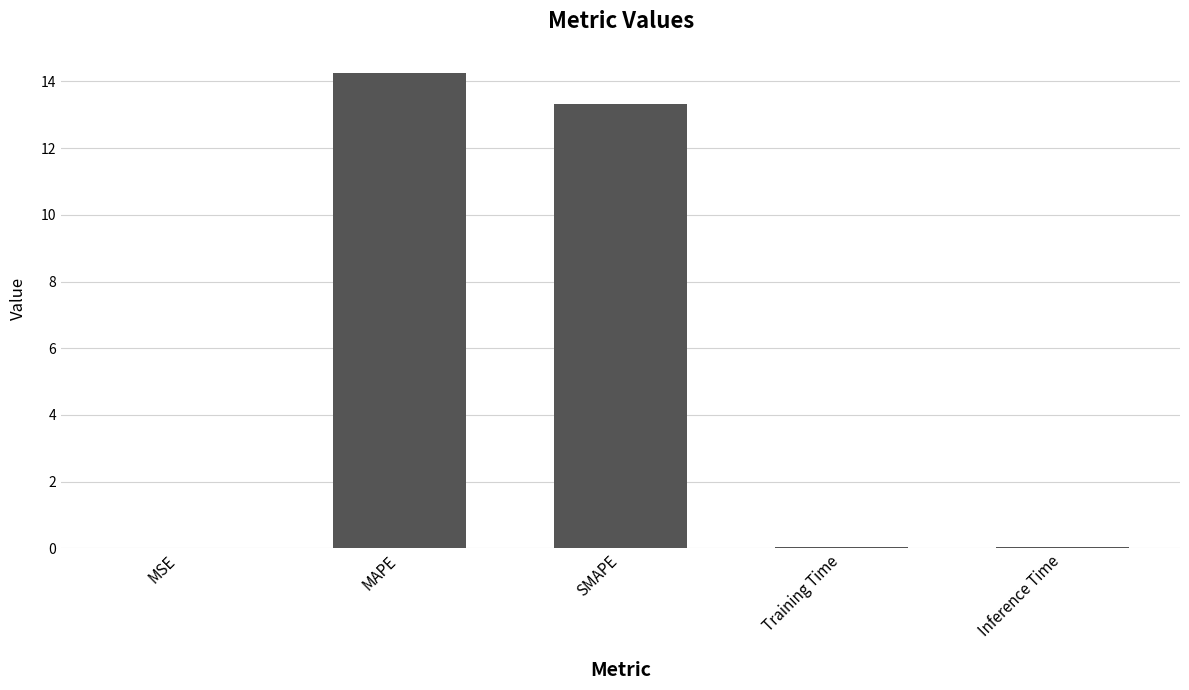

Which category has the highest value across all series?

MAPE